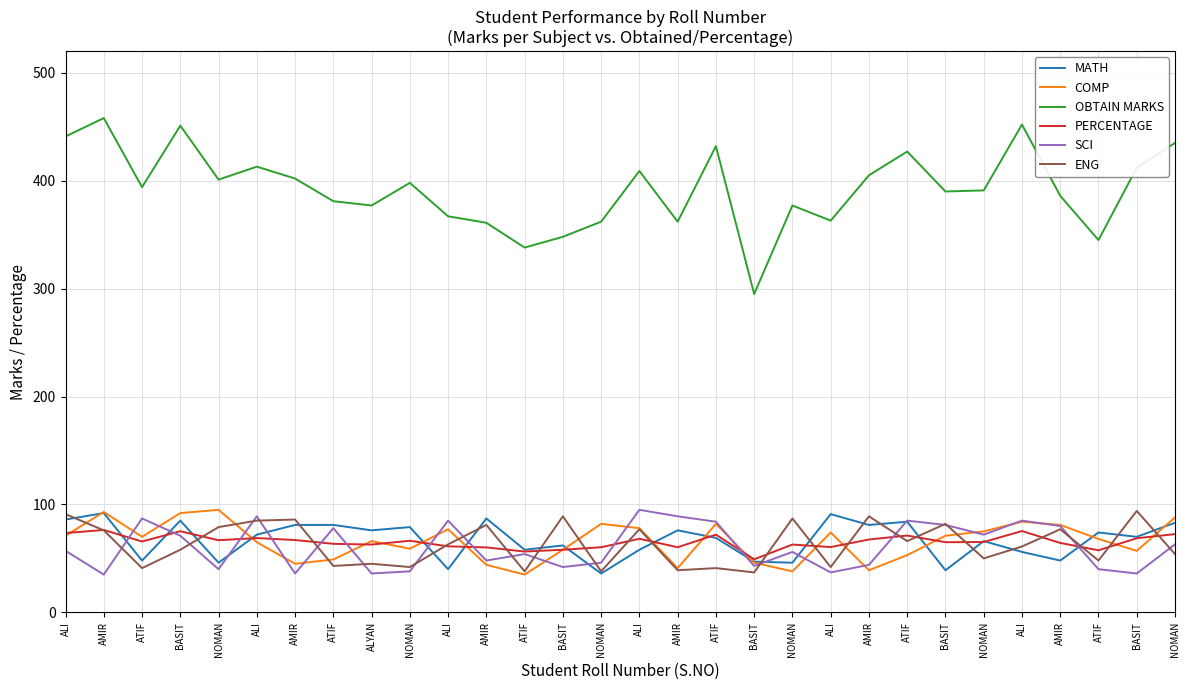

Is it true that ENG equals 57.7 at ATIF?

False